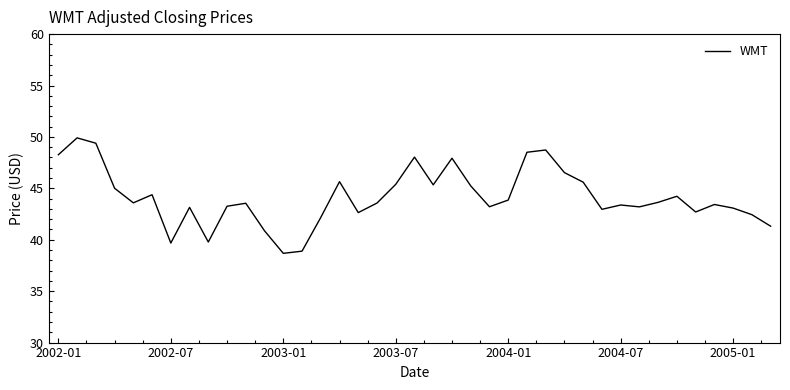

What is the difference between the maximum and minimum values?

11.2